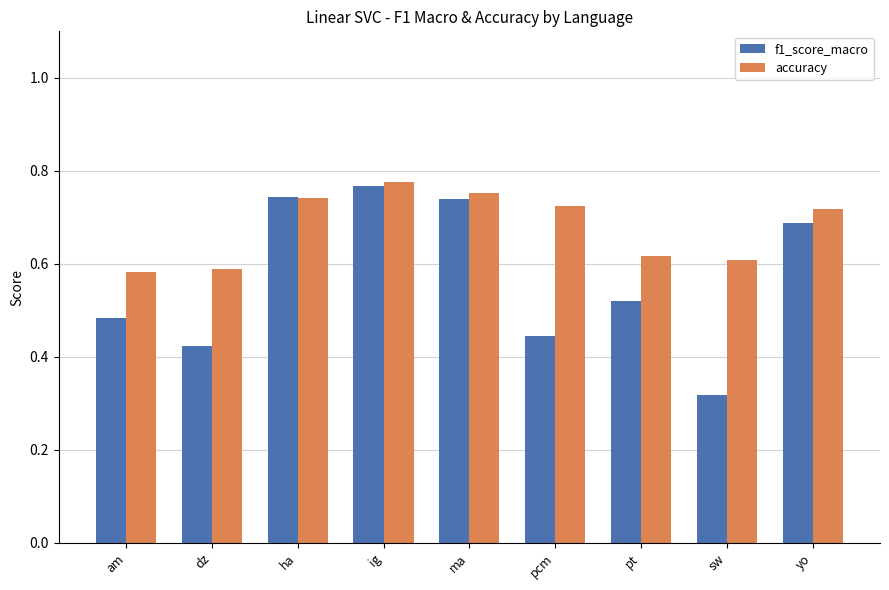

What is the total value across all series at pt?

1.1